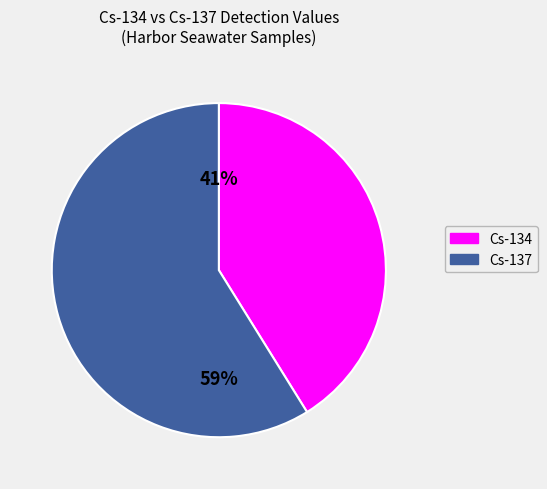

Rank the categories by value from highest to lowest.

Cs-137, Cs-134